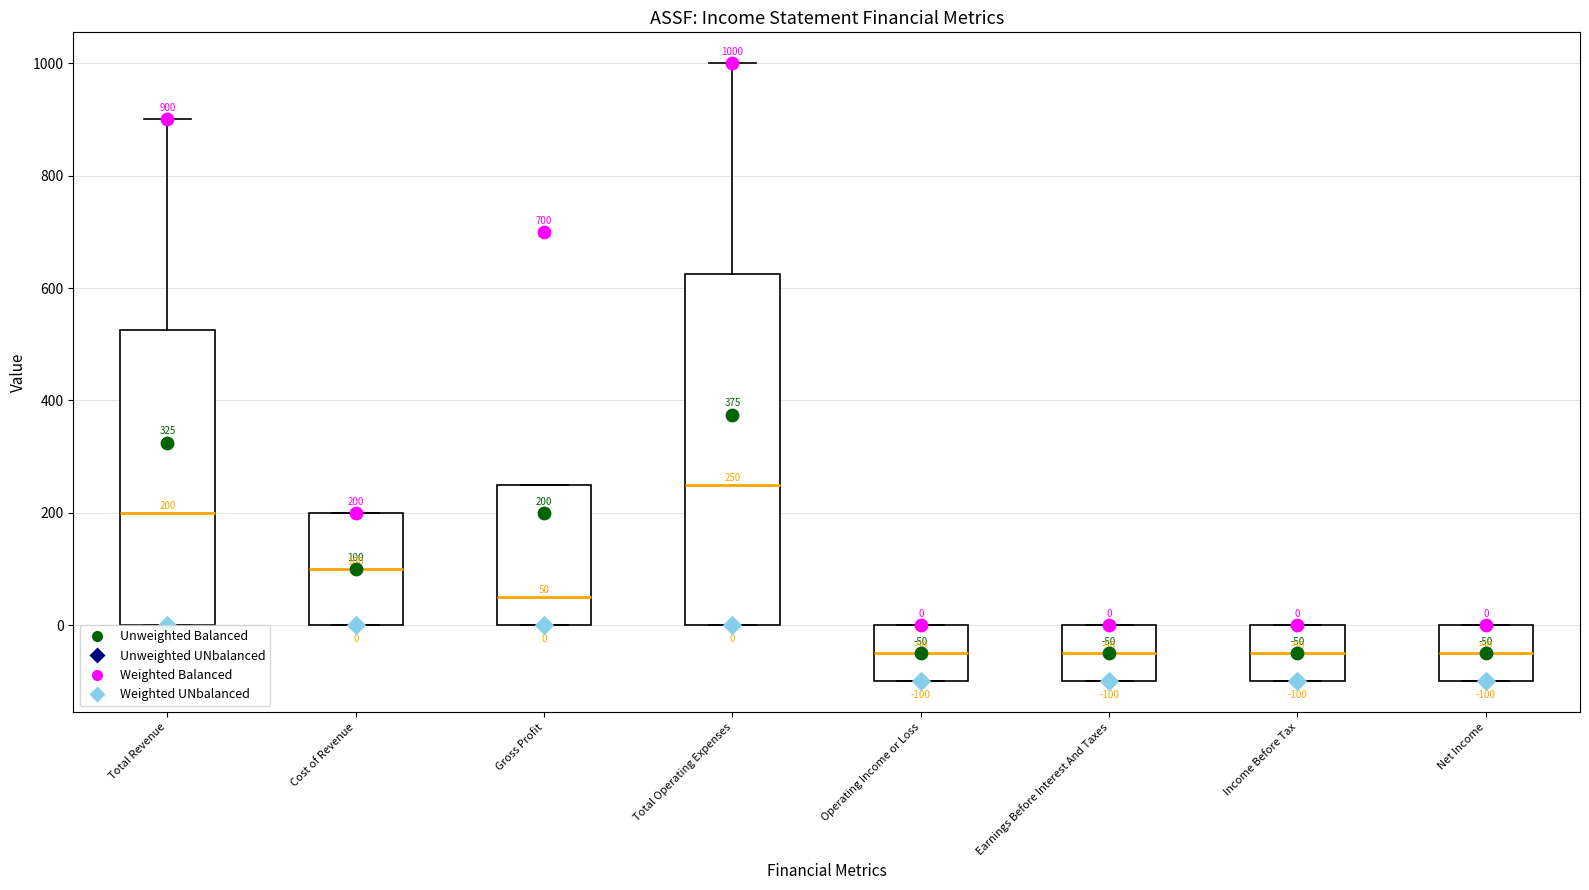

Which box is the tallest, from its lower edge to its upper edge?

Total Operating Expenses